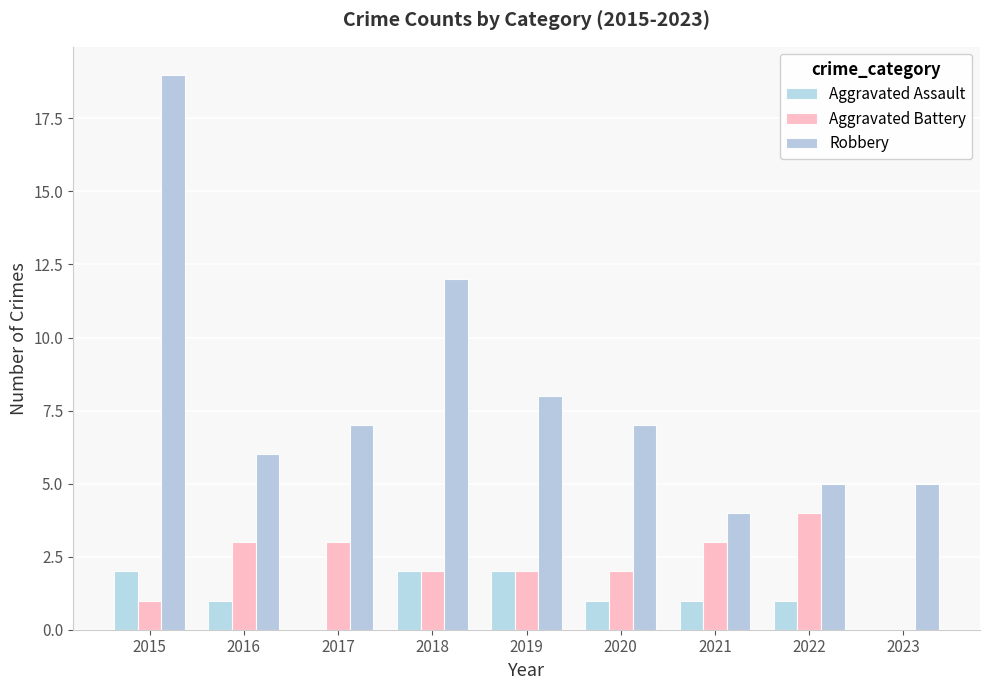

How many distinct data groups are displayed?

3